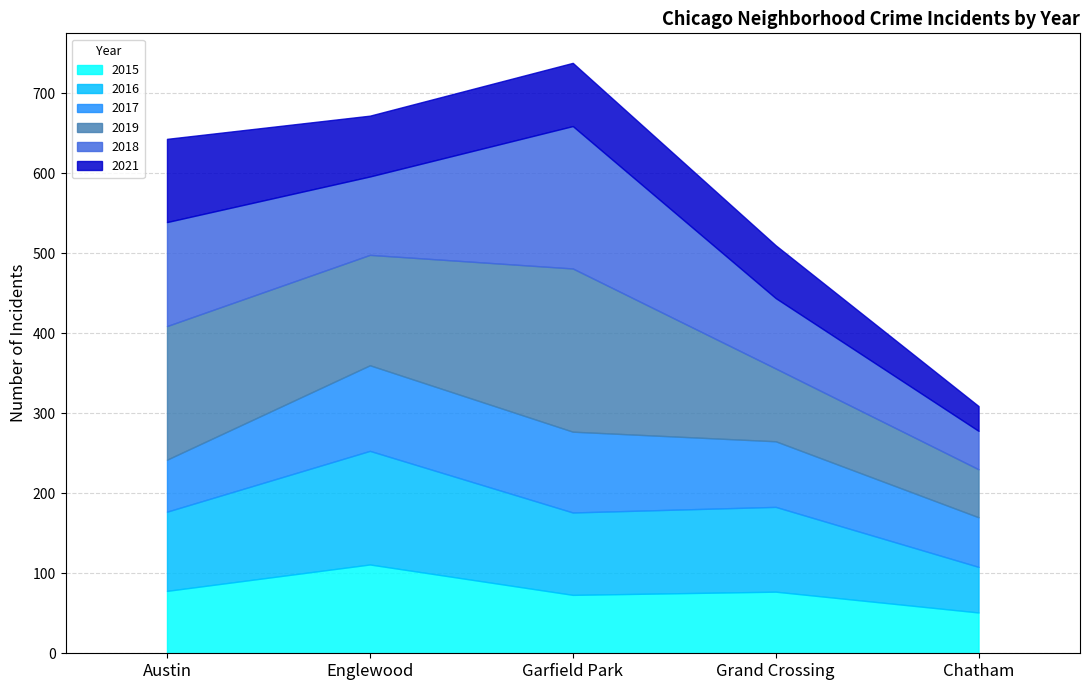

After their last crossing, which series has the higher values: 2018 or 2017?

2017